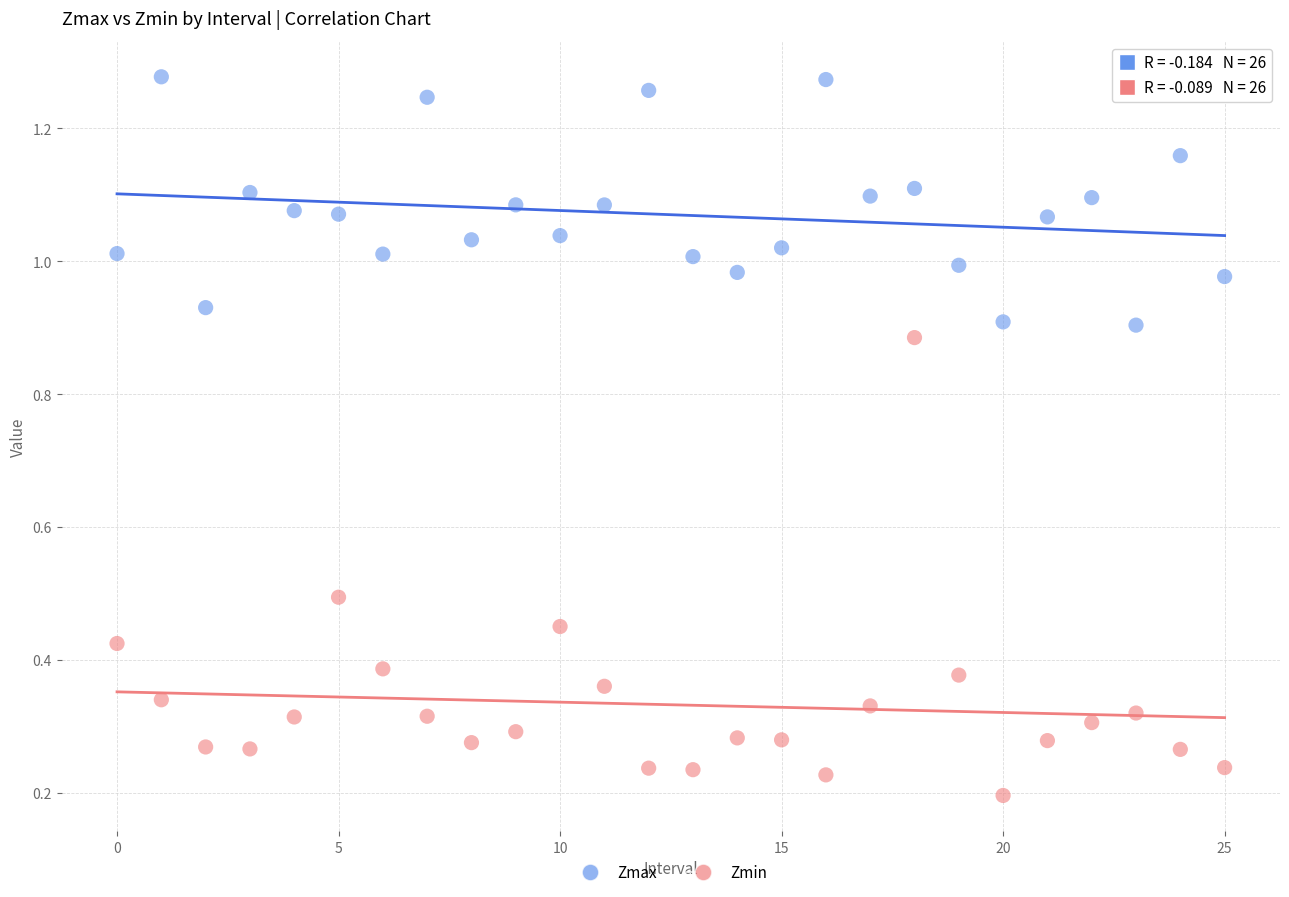

Which series reaches the minimum Y coordinate?

Zmin